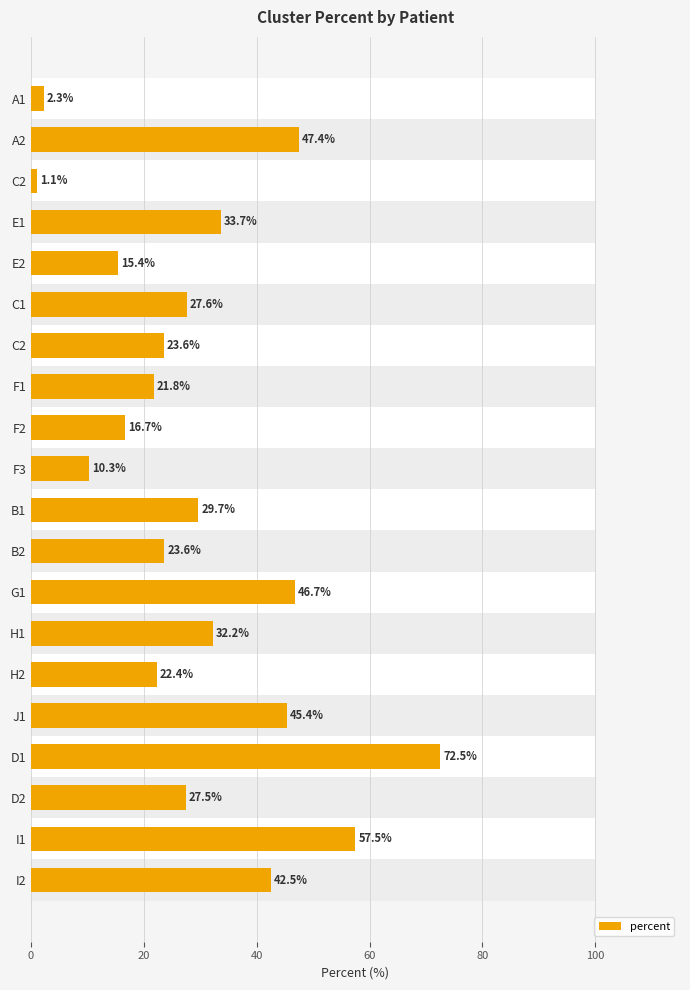

How many values are below 27?

9